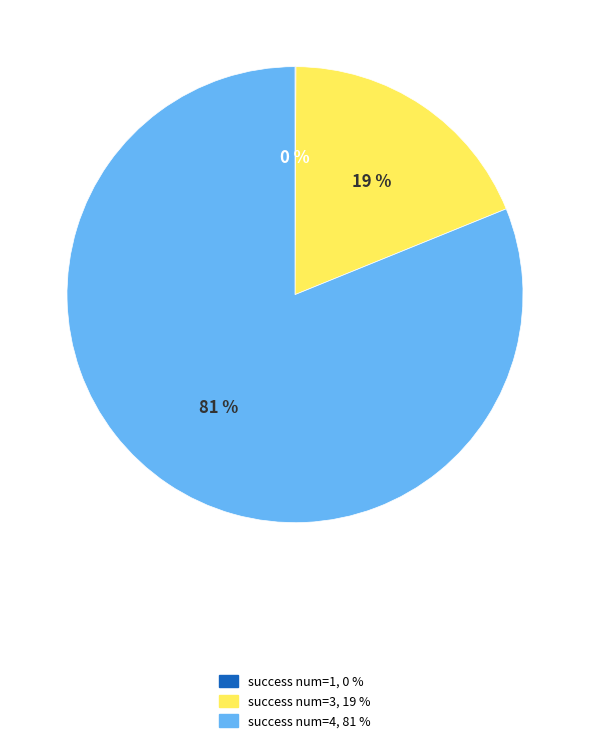

To the nearest percent, what is the average slice percentage?

33%